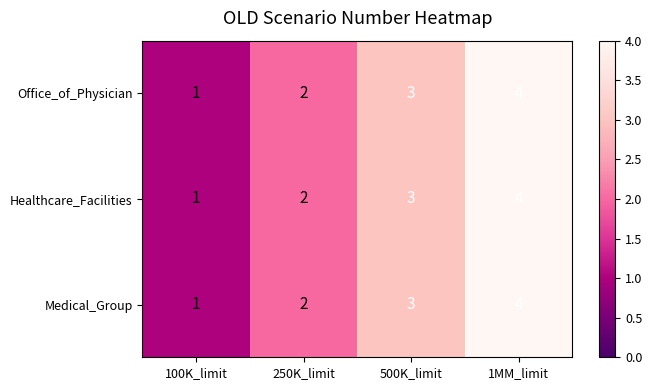

What is the approximate value of Medical_Group at 500K_limit?

3